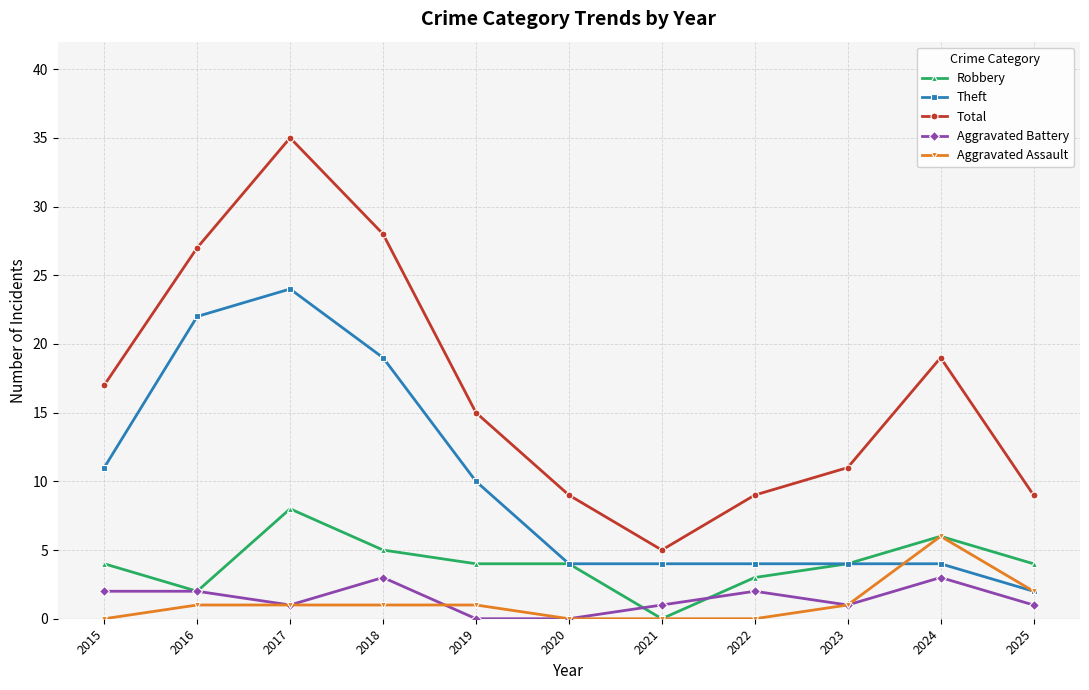

The value of Aggravated Battery at 2019 is 0. True or false?

True